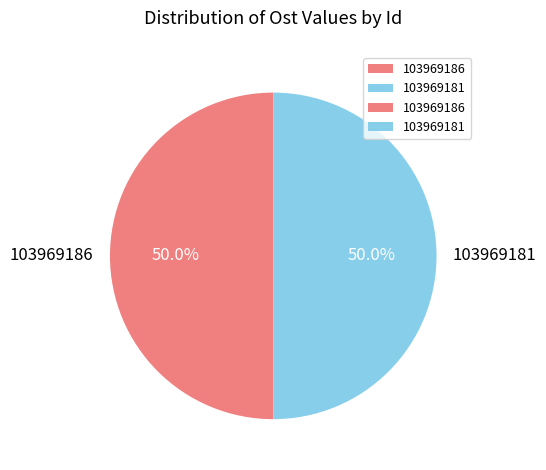

What is the ratio of the value at 103969186 to the value at 103969181?

1.0